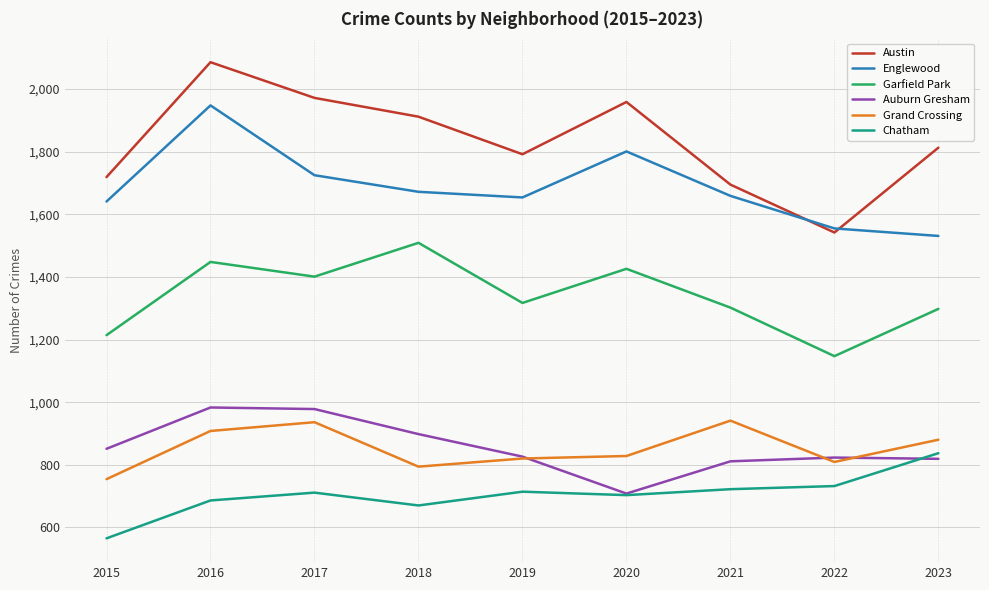

What is the lowest value of the Chatham series?

565